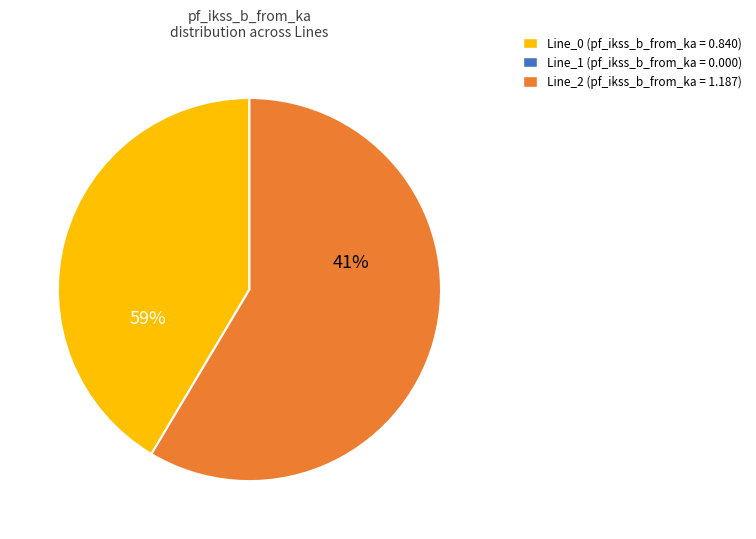

What portion of the pie excludes Line_2?

41.4%